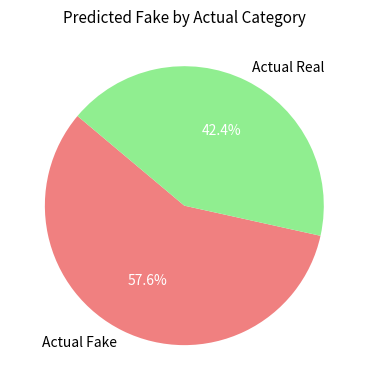

Is there a majority slice in this chart?

Yes